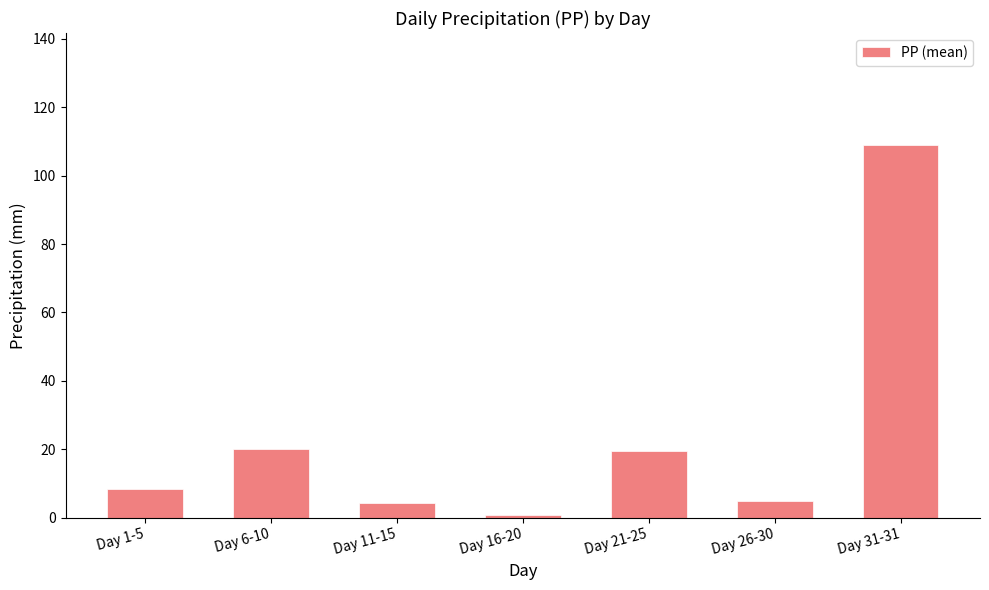

What is the label of the 5th bar from the left?

Day 21-25